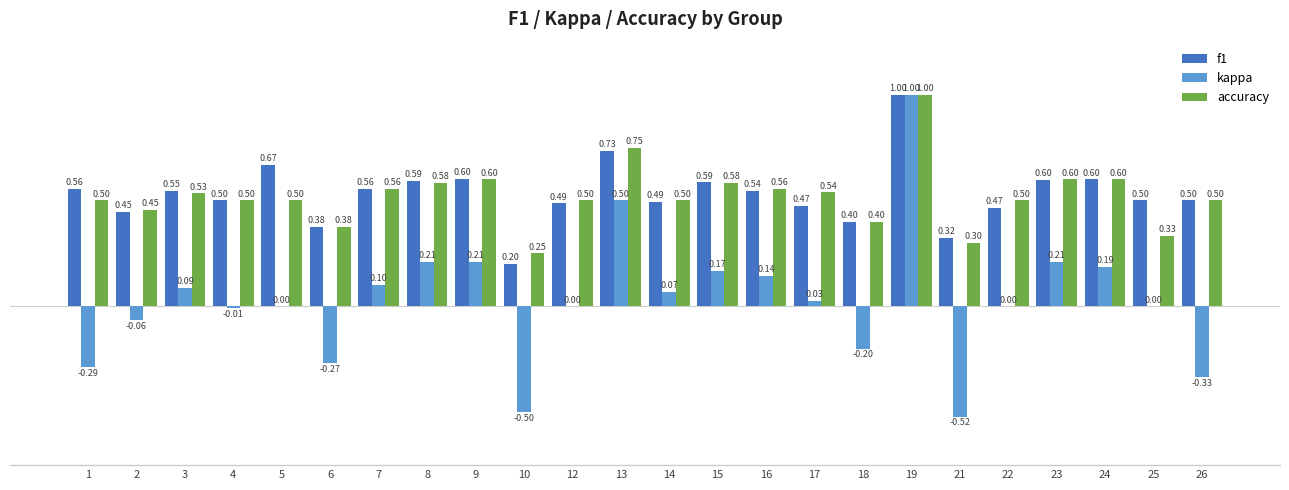

Which series changed the most between 2 and 16?

kappa